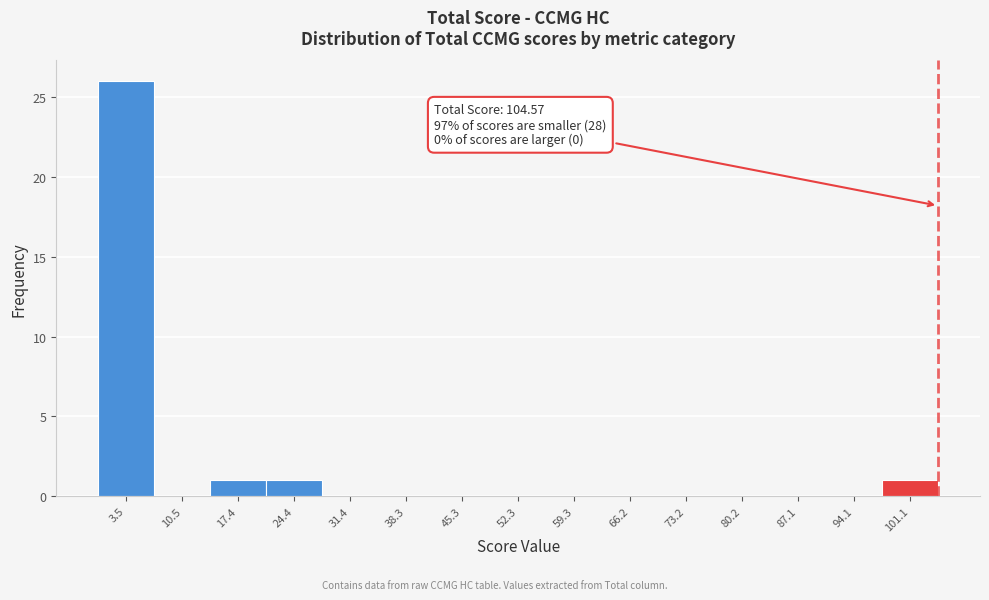

Which range on the x-axis has the tallest bar?

0 to 7